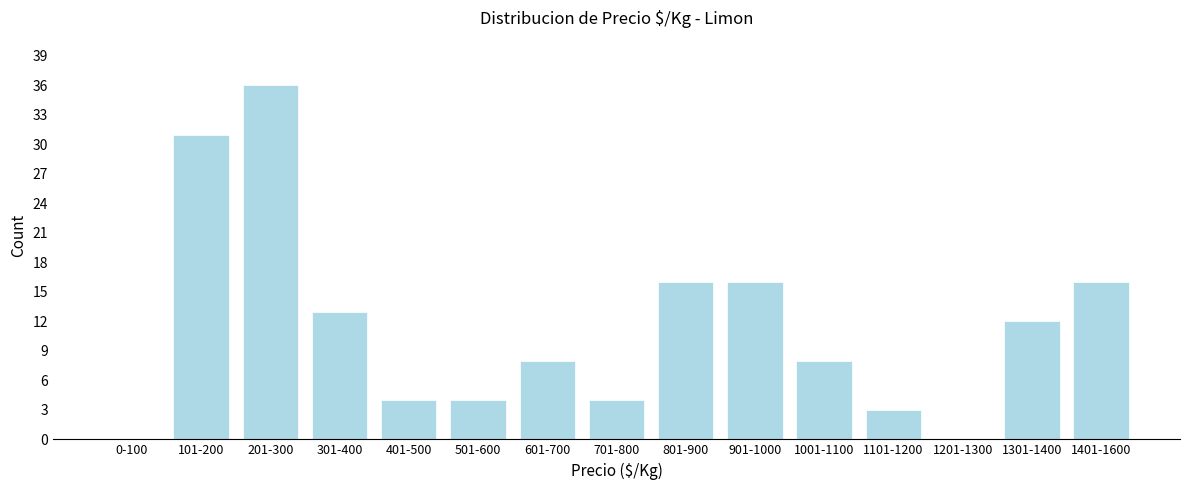

Reading left to right, what are all the values shown in this chart?

0-100=0	101-200=31	201-300=36	301-400=13	401-500=4	501-600=4	601-700=8	701-800=4	801-900=16	901-1000=16	1001-1100=8	1101-1200=3	1201-1300=0	1301-1400=12	1401-1600=16